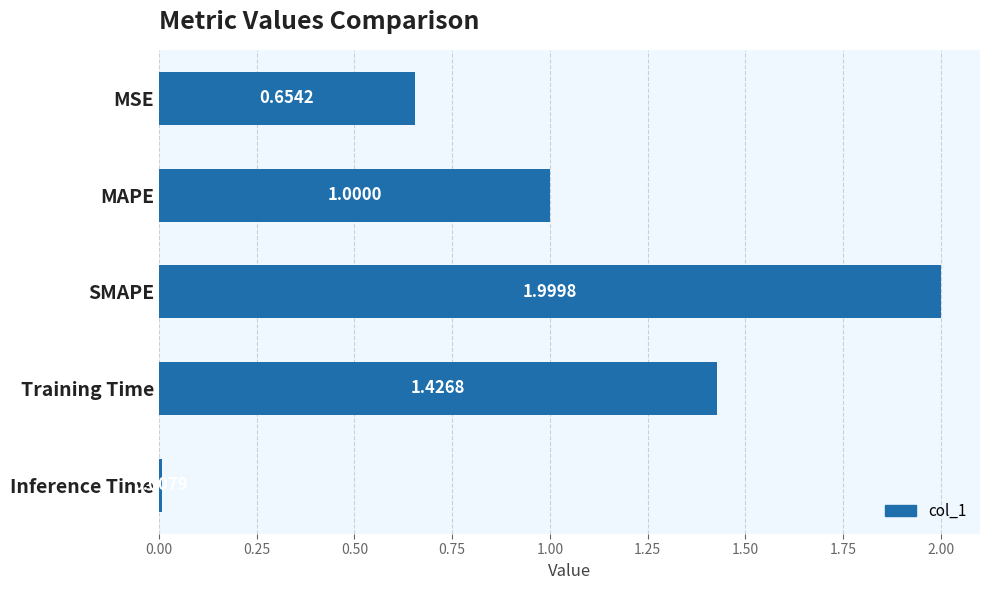

What is the sum of the values at MAPE and MSE?

1.7